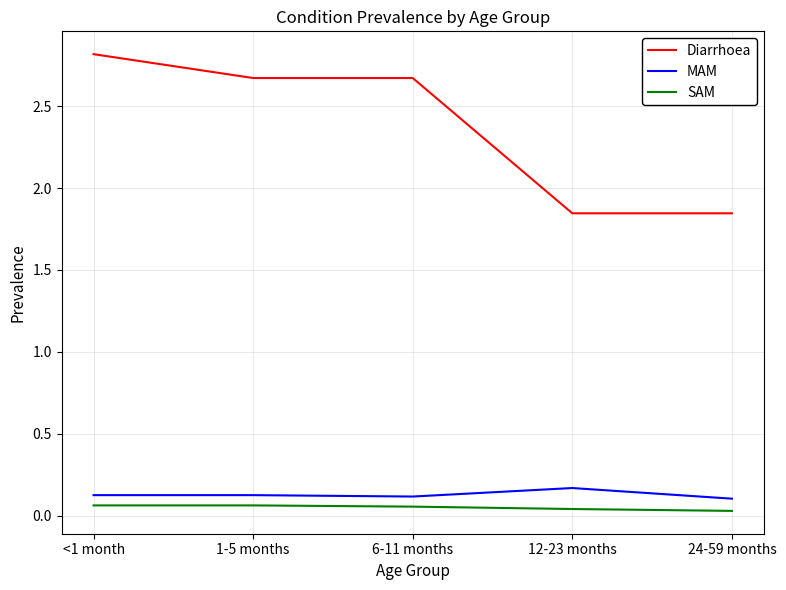

What position from the right is 1-5 months?

4